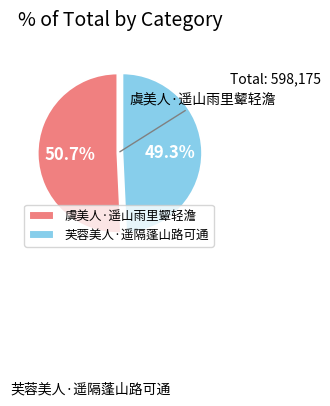

What is the ratio of the value at 虞美人·遥山雨里颦轻澹 to the value at 芙蓉美人·遥隔蓬山路可通?

1.0